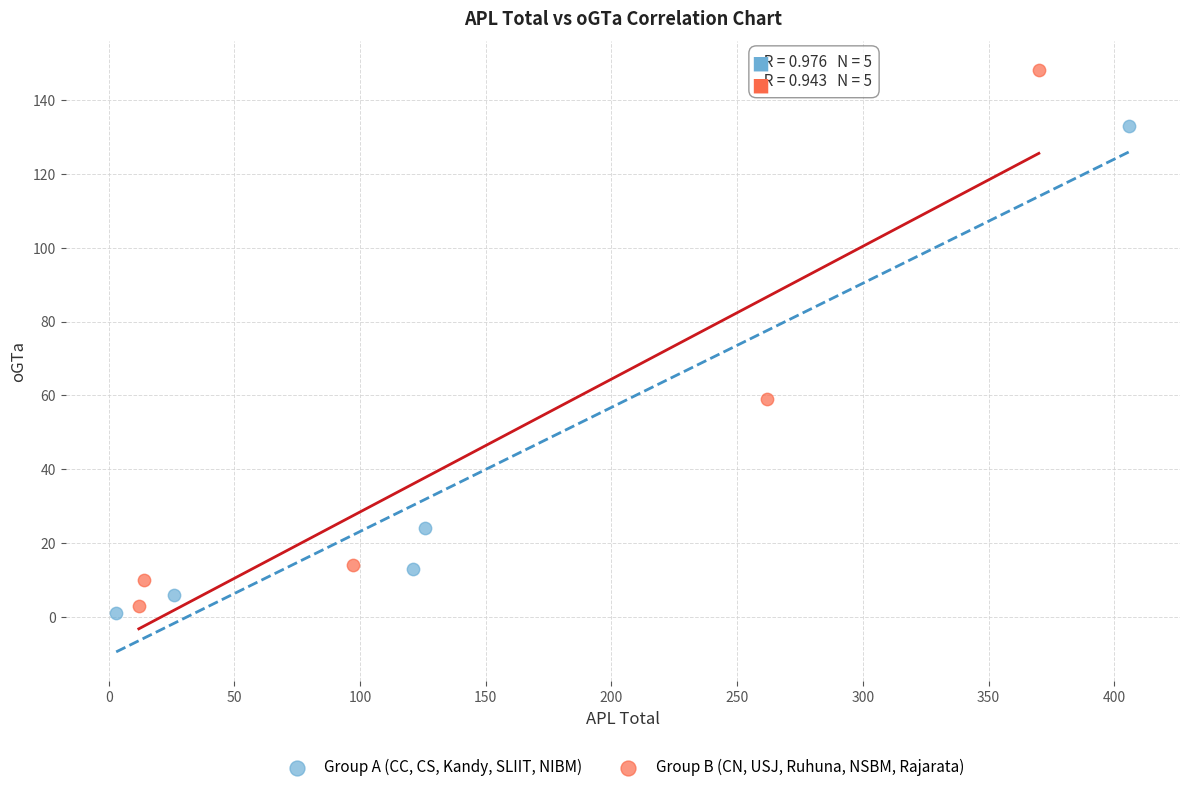

Which series has the largest Y range (max minus min)?

Group B (CN, USJ, Ruhuna, NSBM, Rajarata)